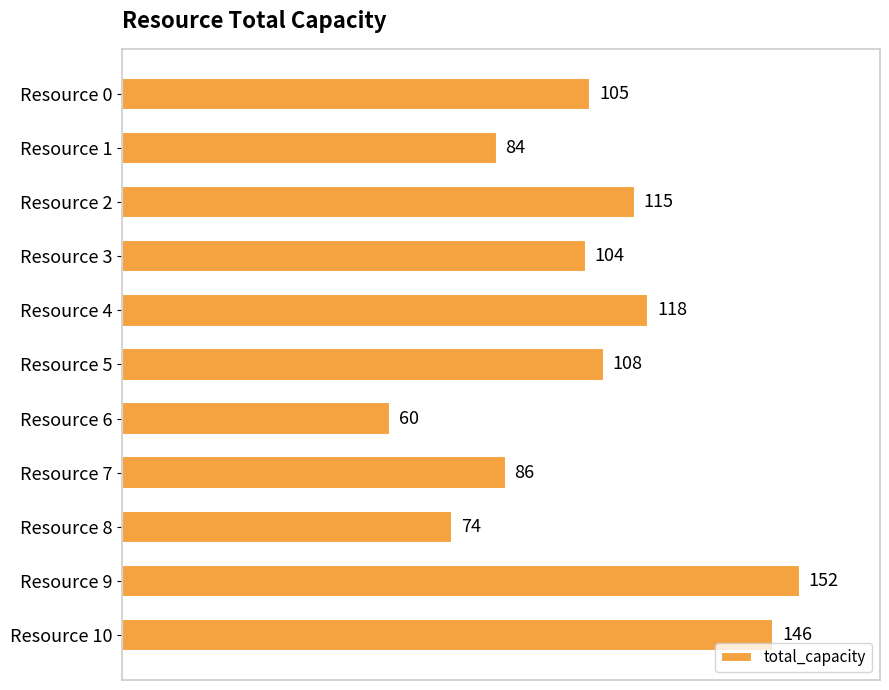

What is the change in value from Resource 1 to Resource 4?

+34